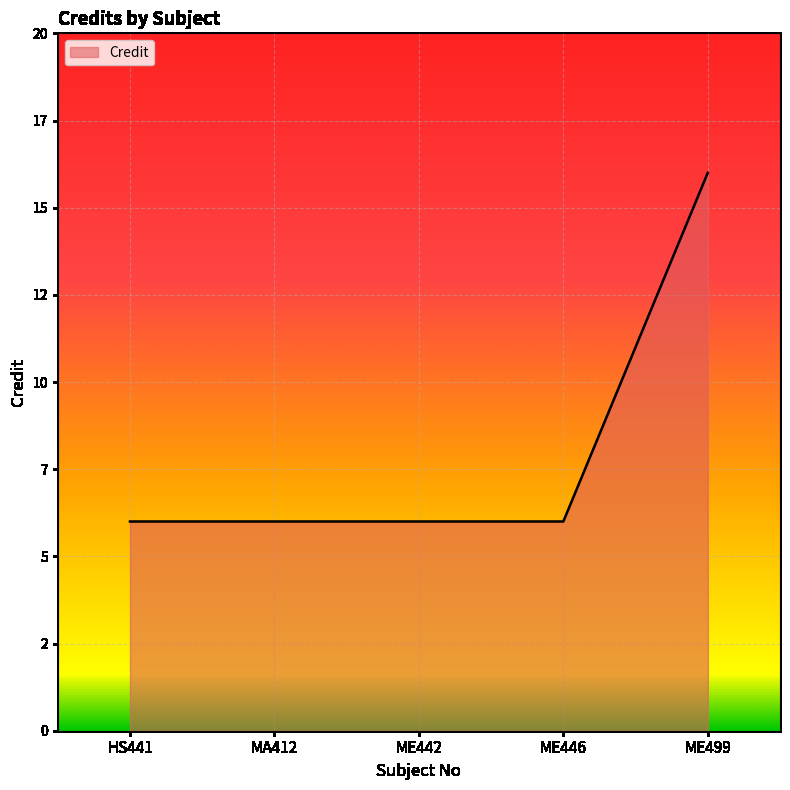

True or false: the data shows 3 at MA412.

False